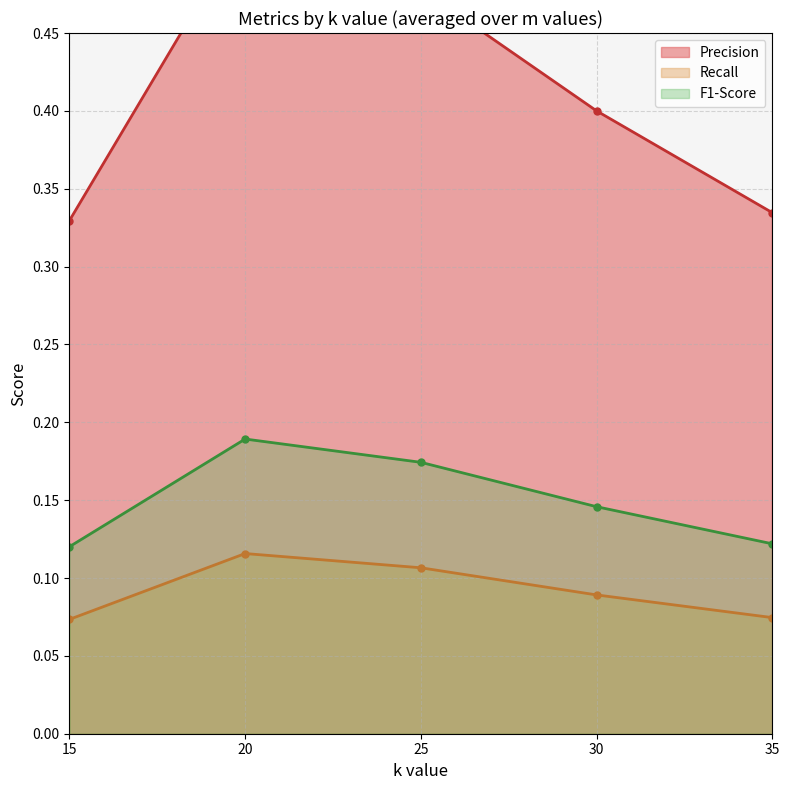

Is the value of Recall at 15 greater than the value of F1-Score at 20?

No